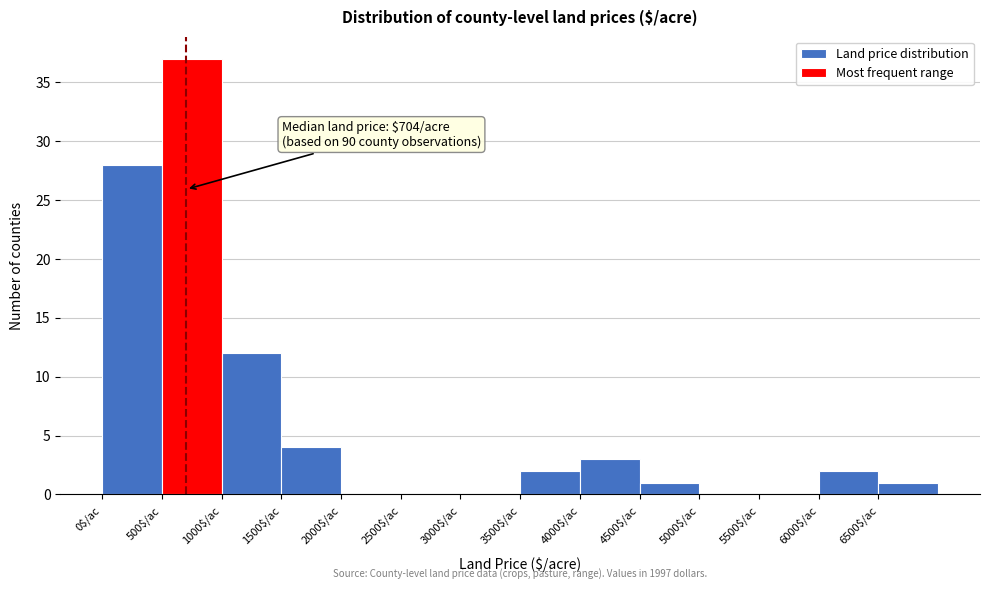

Which range on the x-axis has the tallest bar?

500 to 1000